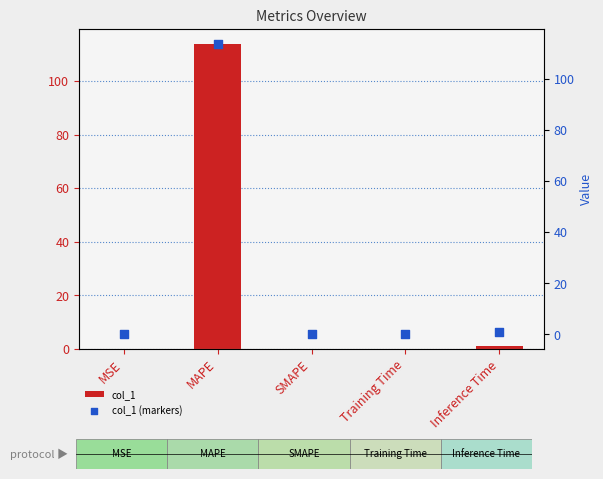

What are all the series names shown in the legend?

col_1, col_1 (markers)